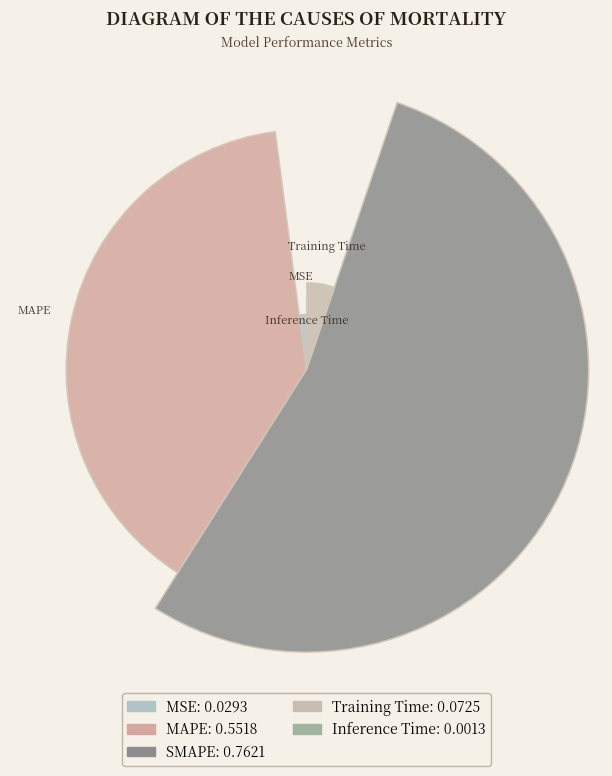

What percentage is NOT represented by SMAPE?

46.2%